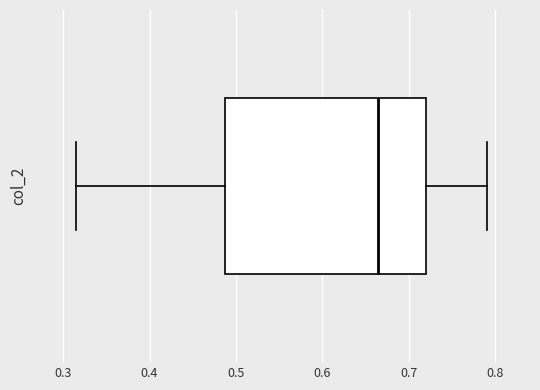

Read this box plot against the x-axis: the position of the median line, the range covered by the box, and the ends of both whiskers. The values are not printed on the chart, so give them approximately, as read against the axis.

median 0.66, box 0.49 to 0.72, whiskers 0.31 to 0.79